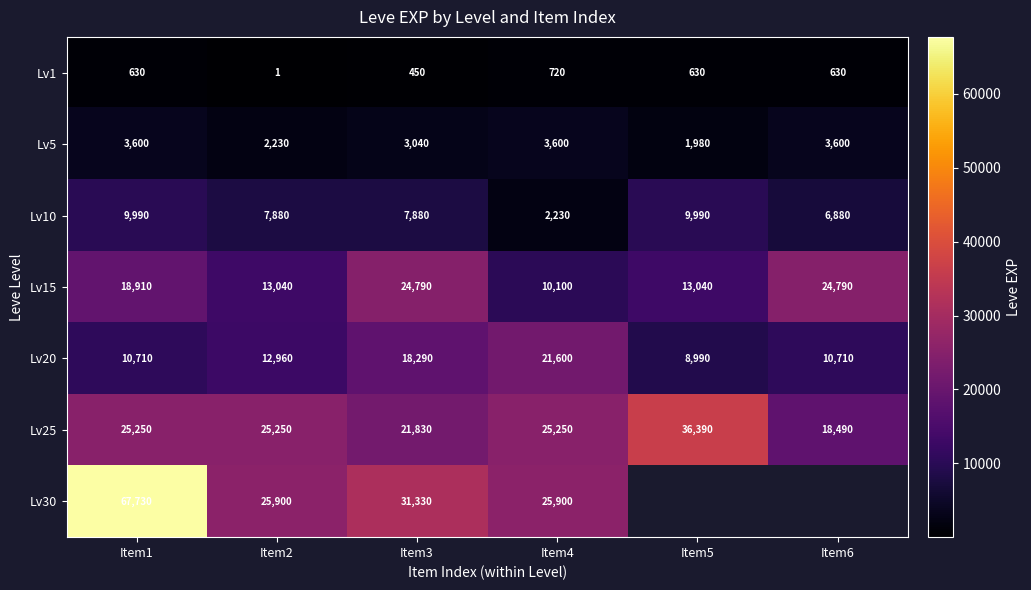

The Lv10 series shows 508 at Item4. True or false?

False